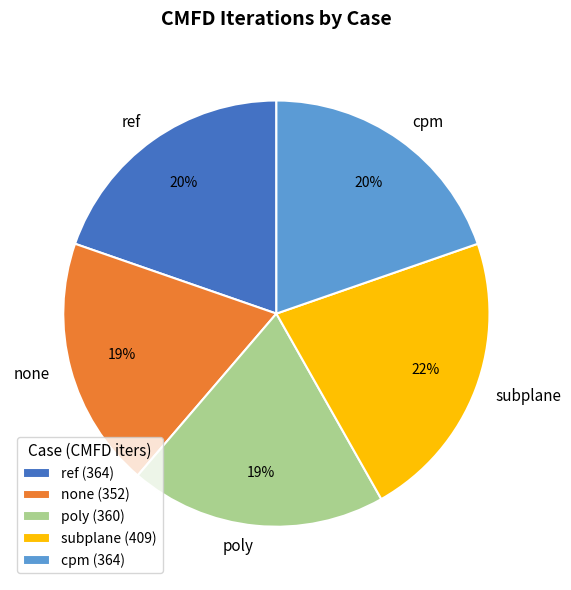

How many segments does this pie chart have?

5